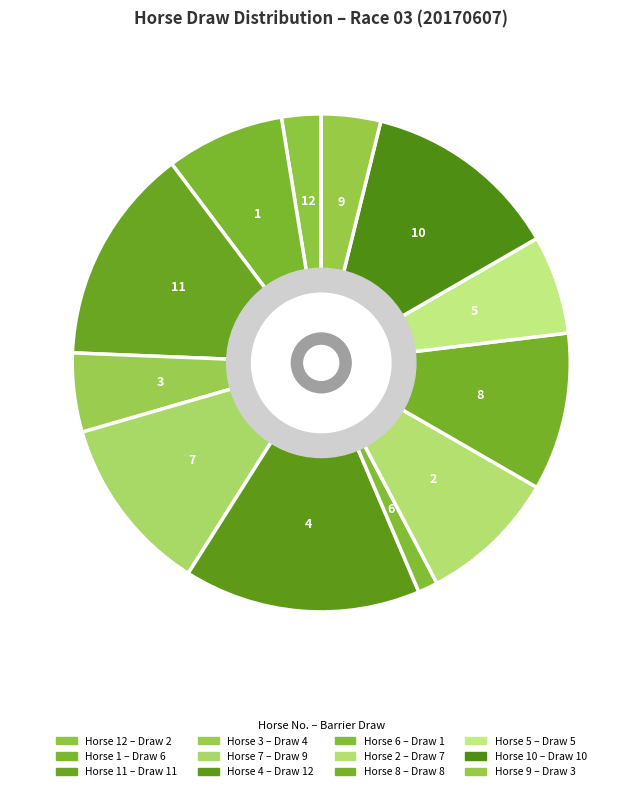

How many segments does this pie chart have?

12